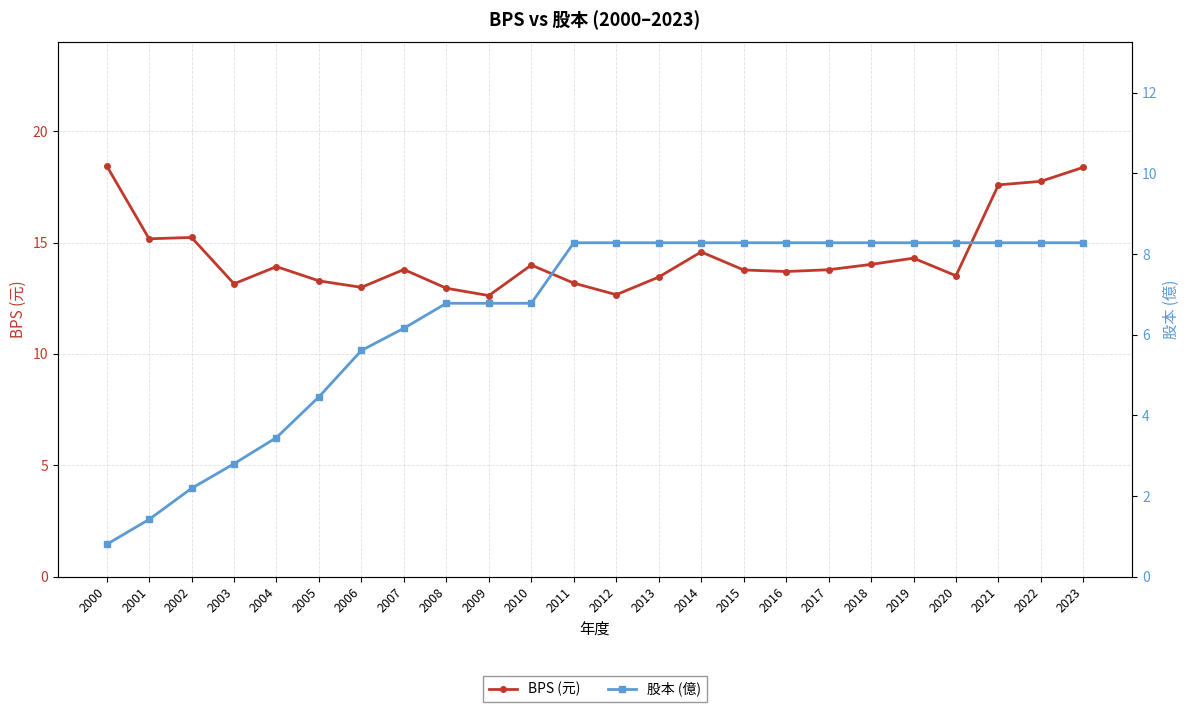

Is it true that 股本 (億) equals 11.9 at 2023?

False